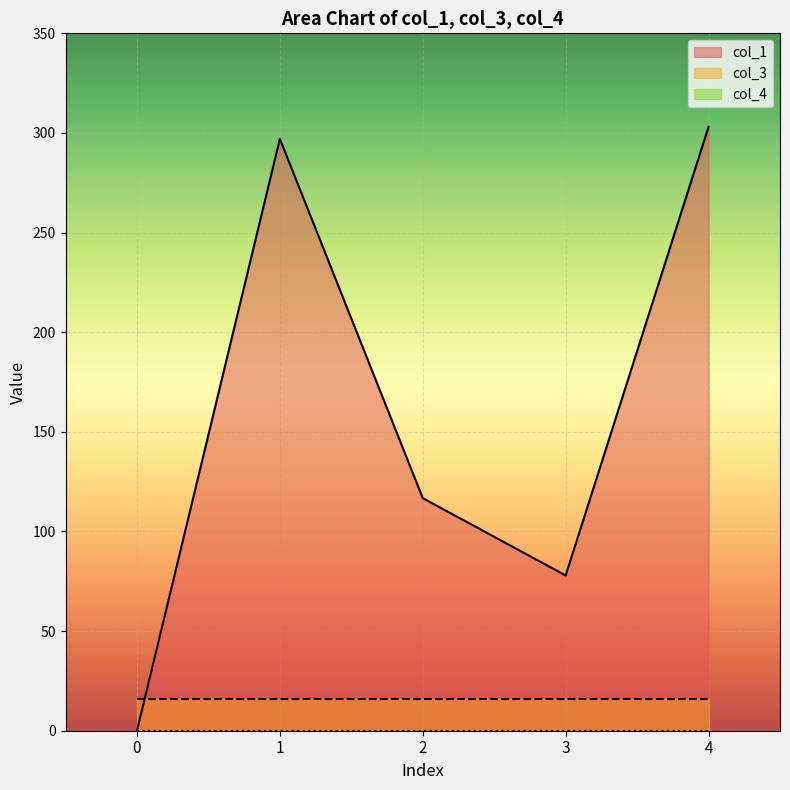

Does the chart display data point markers on the line(s)?

No